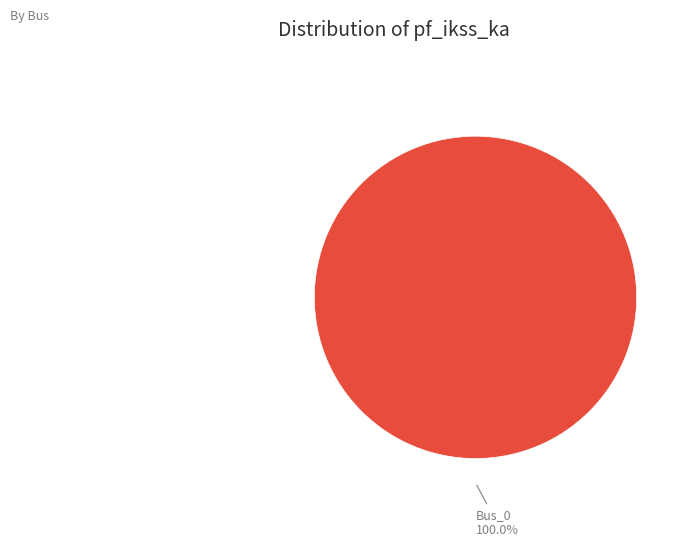

Is there any slice that represents more than half of the pie?

Yes